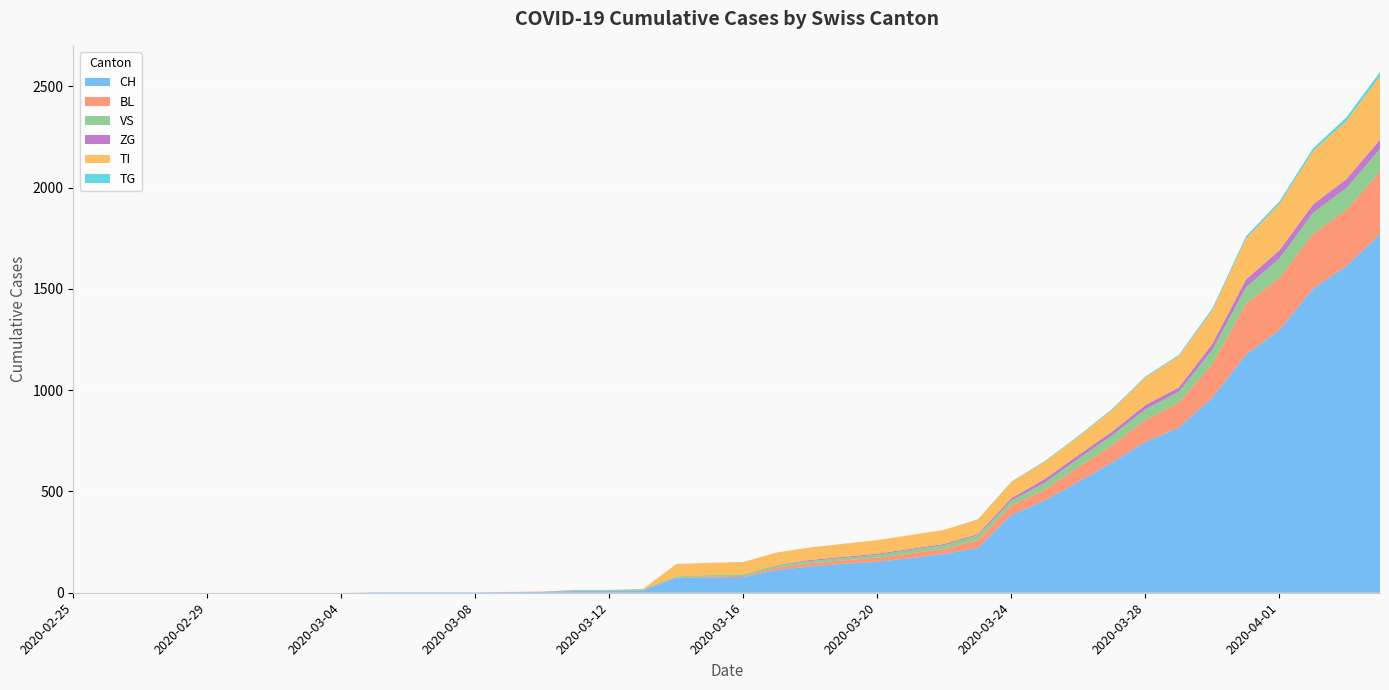

Reading left to right, what are all the values shown in this chart?

CH: 2020-02-25=0	2020-02-26=0	2020-02-27=0	2020-02-28=0	2020-02-29=0	2020-03-01=0	2020-03-02=0	2020-03-03=0	2020-03-04=0	2020-03-05=2	2020-03-06=2	2020-03-07=2	2020-03-08=2	2020-03-09=3	2020-03-10=4	2020-03-11=9	2020-03-12=9	2020-03-13=11	2020-03-14=73	2020-03-15=76	2020-03-16=78	2020-03-17=112	2020-03-18=130	2020-03-19=143	2020-03-20=153	2020-03-21=171	2020-03-22=192	2020-03-23=221	2020-03-24=384	2020-03-25=456	2020-03-26=548	2020-03-27=643	2020-03-28=745	2020-03-29=816	2020-03-30=963	2020-03-31=1176	2020-04-01=1297	2020-04-02=1500	2020-04-03=1613	2020-04-04=1770
BL: 2020-02-25=0	2020-02-26=0	2020-02-27=0	2020-02-28=0	2020-02-29=0	2020-03-01=0	2020-03-02=0	2020-03-03=0	2020-03-04=0	2020-03-05=0	2020-03-06=0	2020-03-07=0	2020-03-08=0	2020-03-09=1	2020-03-10=2	2020-03-11=2	2020-03-12=2	2020-03-13=2	2020-03-14=2	2020-03-15=5	2020-03-16=5	2020-03-17=13	2020-03-18=16	2020-03-19=17	2020-03-20=20	2020-03-21=24	2020-03-22=25	2020-03-23=40	2020-03-24=46	2020-03-25=53	2020-03-26=73	2020-03-27=84	2020-03-28=108	2020-03-29=123	2020-03-30=167	2020-03-31=251	2020-04-01=258	2020-04-02=272	2020-04-03=277	2020-04-04=309
VS: 2020-02-25=0	2020-02-26=0	2020-02-27=0	2020-02-28=0	2020-02-29=0	2020-03-01=0	2020-03-02=0	2020-03-03=0	2020-03-04=0	2020-03-05=0	2020-03-06=0	2020-03-07=0	2020-03-08=0	2020-03-09=0	2020-03-10=0	2020-03-11=3	2020-03-12=3	2020-03-13=5	2020-03-14=6	2020-03-15=6	2020-03-16=8	2020-03-17=11	2020-03-18=11	2020-03-19=12	2020-03-20=15	2020-03-21=17	2020-03-22=19	2020-03-23=24	2020-03-24=25	2020-03-25=35	2020-03-26=41	2020-03-27=50	2020-03-28=53	2020-03-29=54	2020-03-30=71	2020-03-31=81	2020-04-01=96	2020-04-02=104	2020-04-03=109	2020-04-04=112
ZG: 2020-02-25=0	2020-02-26=0	2020-02-27=0	2020-02-28=0	2020-02-29=0	2020-03-01=0	2020-03-02=0	2020-03-03=0	2020-03-04=0	2020-03-05=0	2020-03-06=0	2020-03-07=0	2020-03-08=0	2020-03-09=0	2020-03-10=0	2020-03-11=0	2020-03-12=0	2020-03-13=0	2020-03-14=0	2020-03-15=0	2020-03-16=0	2020-03-17=1	2020-03-18=5	2020-03-19=5	2020-03-20=5	2020-03-21=5	2020-03-22=5	2020-03-23=5	2020-03-24=12	2020-03-25=18	2020-03-26=18	2020-03-27=18	2020-03-28=21	2020-03-29=21	2020-03-30=29	2020-03-31=39	2020-04-01=40	2020-04-02=41	2020-04-03=44	2020-04-04=46
TI: 2020-02-25=0	2020-02-26=0	2020-02-27=0	2020-02-28=0	2020-02-29=0	2020-03-01=0	2020-03-02=0	2020-03-03=0	2020-03-04=0	2020-03-05=0	2020-03-06=0	2020-03-07=0	2020-03-08=0	2020-03-09=0	2020-03-10=0	2020-03-11=0	2020-03-12=0	2020-03-13=0	2020-03-14=61	2020-03-15=61	2020-03-16=61	2020-03-17=62	2020-03-18=62	2020-03-19=65	2020-03-20=67	2020-03-21=68	2020-03-22=70	2020-03-23=71	2020-03-24=80	2020-03-25=85	2020-03-26=91	2020-03-27=107	2020-03-28=136	2020-03-29=155	2020-03-30=165	2020-03-31=202	2020-04-01=229	2020-04-02=263	2020-04-03=287	2020-04-04=314
TG: 2020-02-25=0	2020-02-26=0	2020-02-27=0	2020-02-28=0	2020-02-29=0	2020-03-01=0	2020-03-02=0	2020-03-03=0	2020-03-04=0	2020-03-05=0	2020-03-06=0	2020-03-07=0	2020-03-08=0	2020-03-09=0	2020-03-10=0	2020-03-11=0	2020-03-12=0	2020-03-13=0	2020-03-14=0	2020-03-15=0	2020-03-16=0	2020-03-17=0	2020-03-18=0	2020-03-19=0	2020-03-20=0	2020-03-21=0	2020-03-22=0	2020-03-23=2	2020-03-24=2	2020-03-25=4	2020-03-26=4	2020-03-27=5	2020-03-28=5	2020-03-29=6	2020-03-30=10	2020-03-31=11	2020-04-01=13	2020-04-02=14	2020-04-03=18	2020-04-04=21